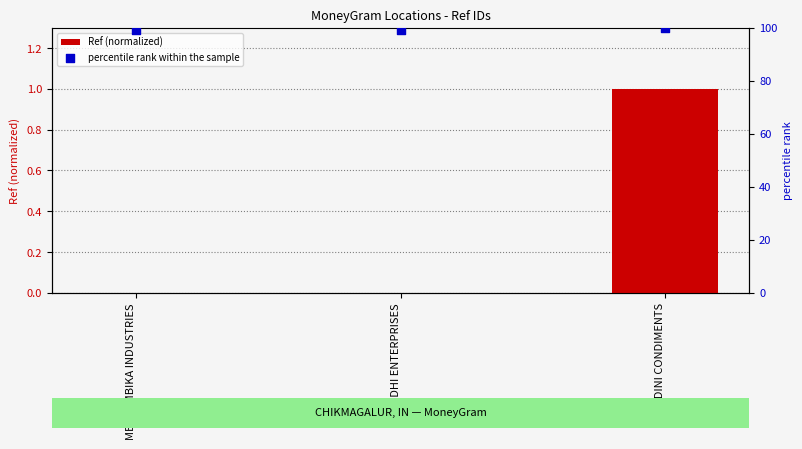

Which series has the largest Y range (max minus min)?

Ref (normalized)